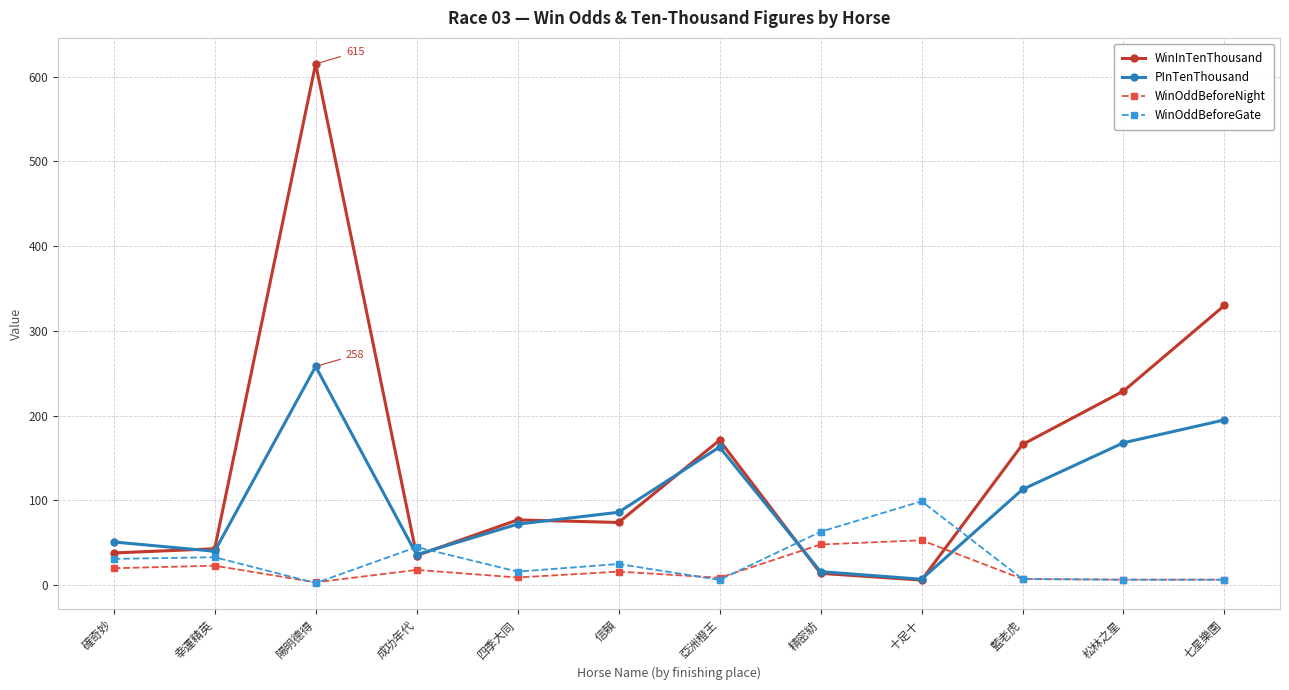

What value does the PInTenThousand series have at 陽明德得?

258.0